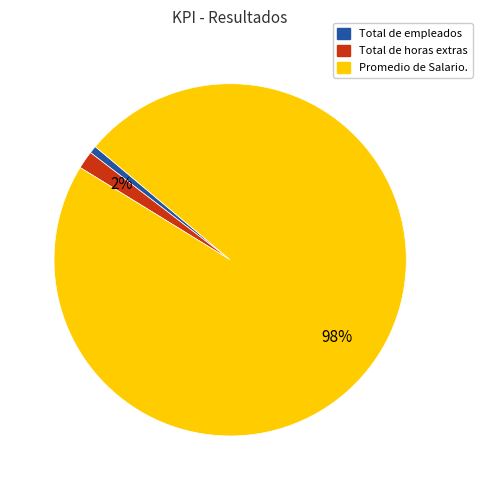

To the nearest percent, what is the average slice percentage?

33%